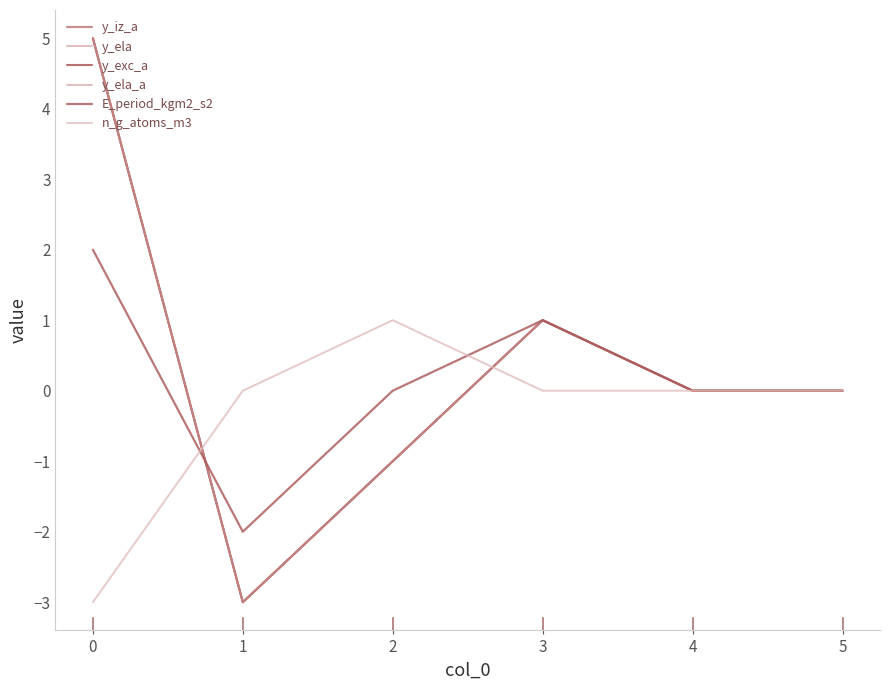

Reading right to left, transcribe all the data shown in this chart.

y_iz_a: 0	0	1	-1	-3	5
y_ela: 0	0	1	-1	-3	5
y_exc_a: 0	0	1	-1	-3	5
y_ela_a: 0	0	1	-1	-3	5
E_period_kgm2_s2: 0	0	1	0	-2	2
n_g_atoms_m3: 0	0	0	1	0	-3